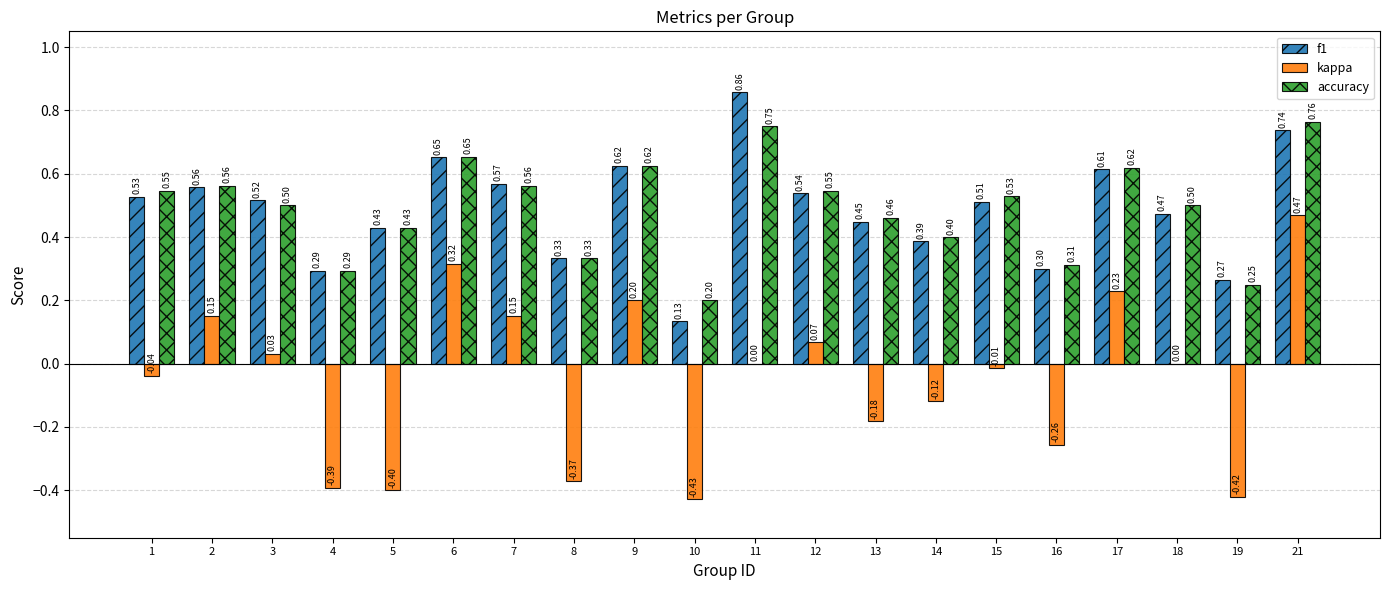

Which series has the largest total across all categories?

accuracy